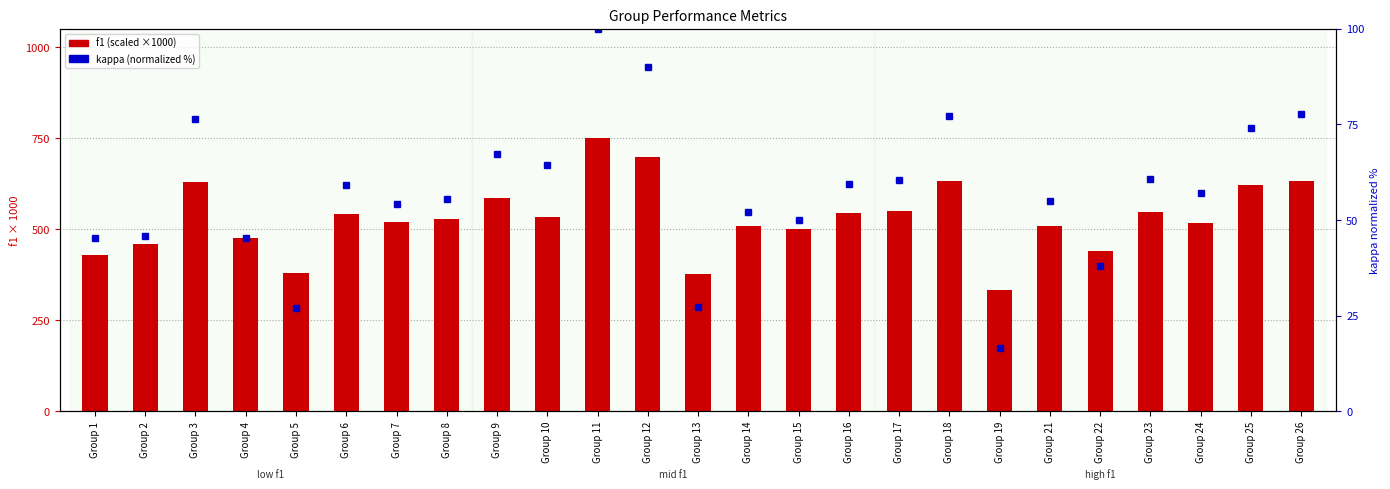

Which series has the largest range (max minus min)?

f1 (scaled)